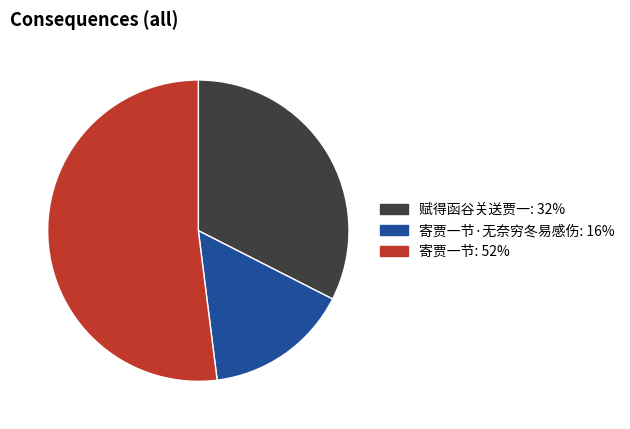

Which slice is the largest?

寄贾一节